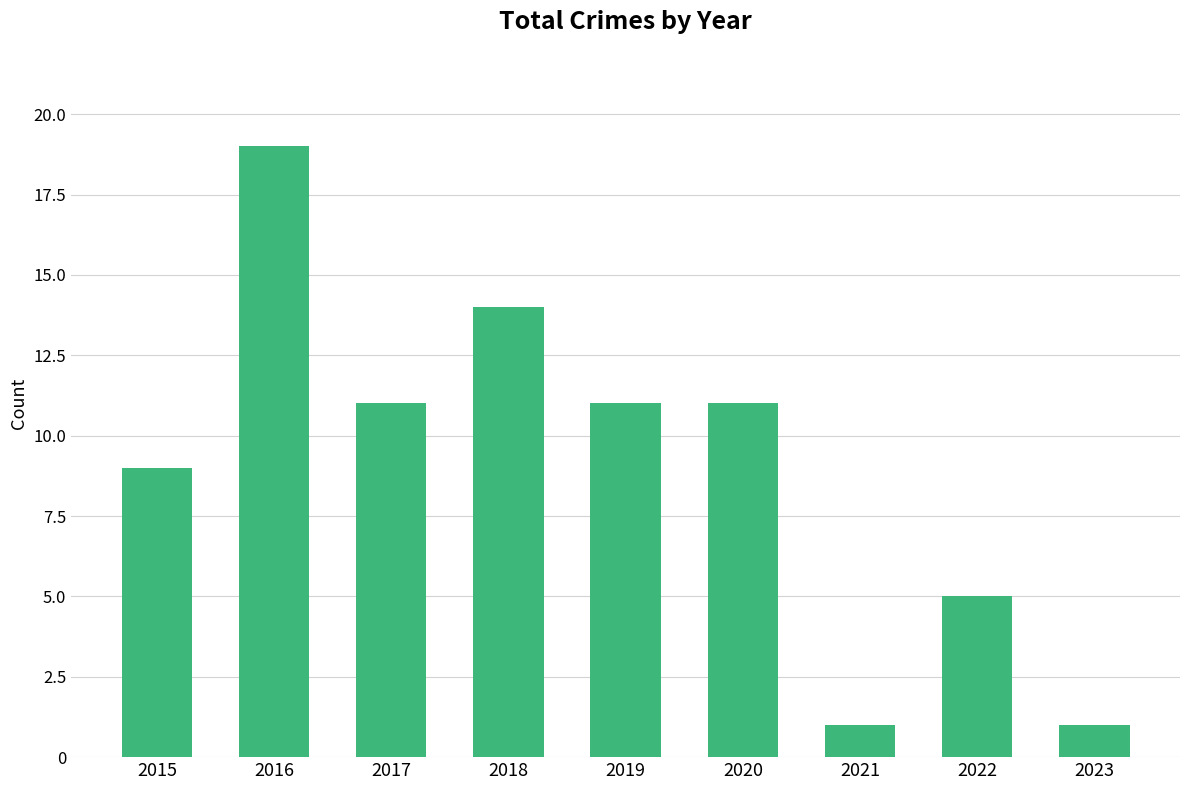

Count the number of categories in the chart.

9